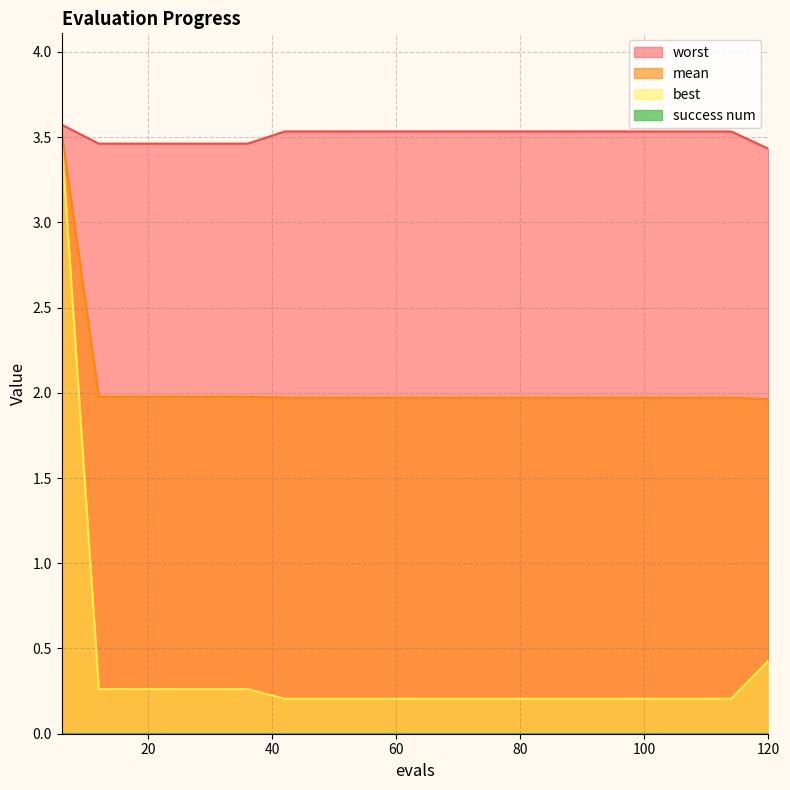

Count the number of data series in this chart.

4